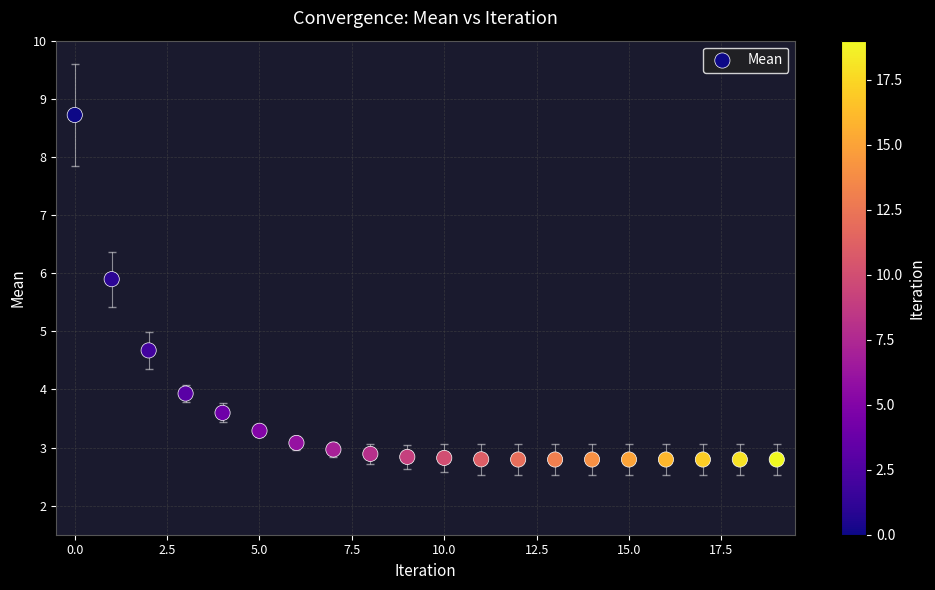

What is the range of Y values (max minus min)?

5.9